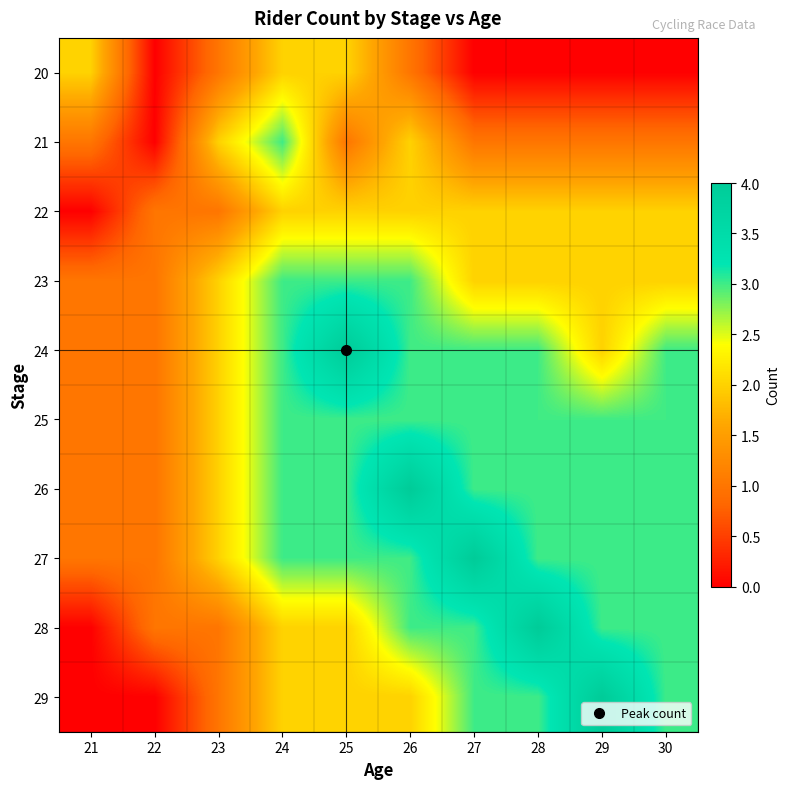

Count the number of categories in the chart.

10